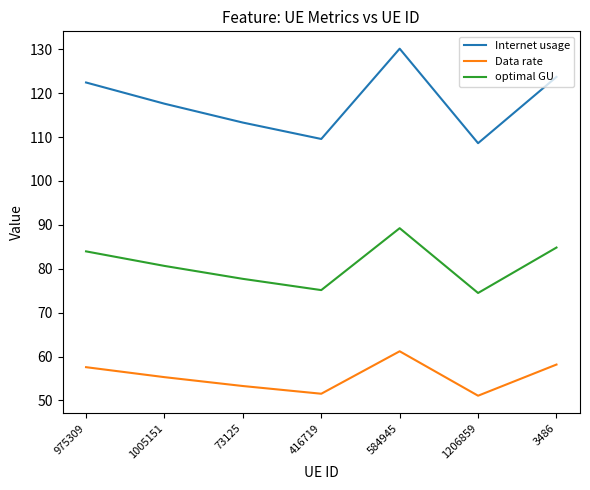

How many interior local valleys does the optimal GU series have?

2